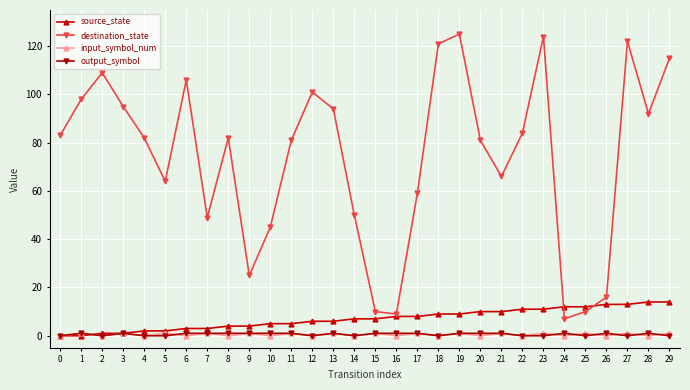

The destination_state series shows 66 at 21. True or false?

True